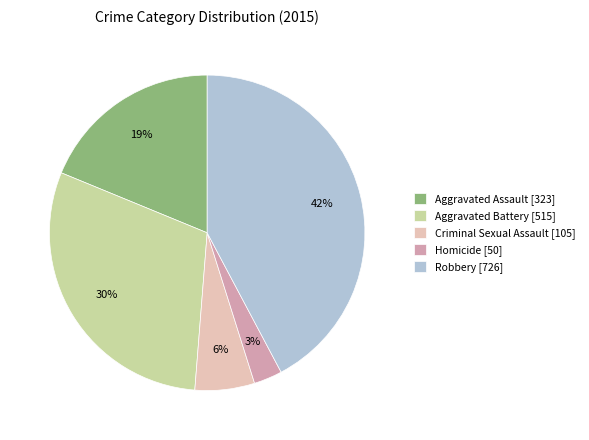

Do Aggravated Battery [515] and Homicide [50] together represent more than half of the pie?

No